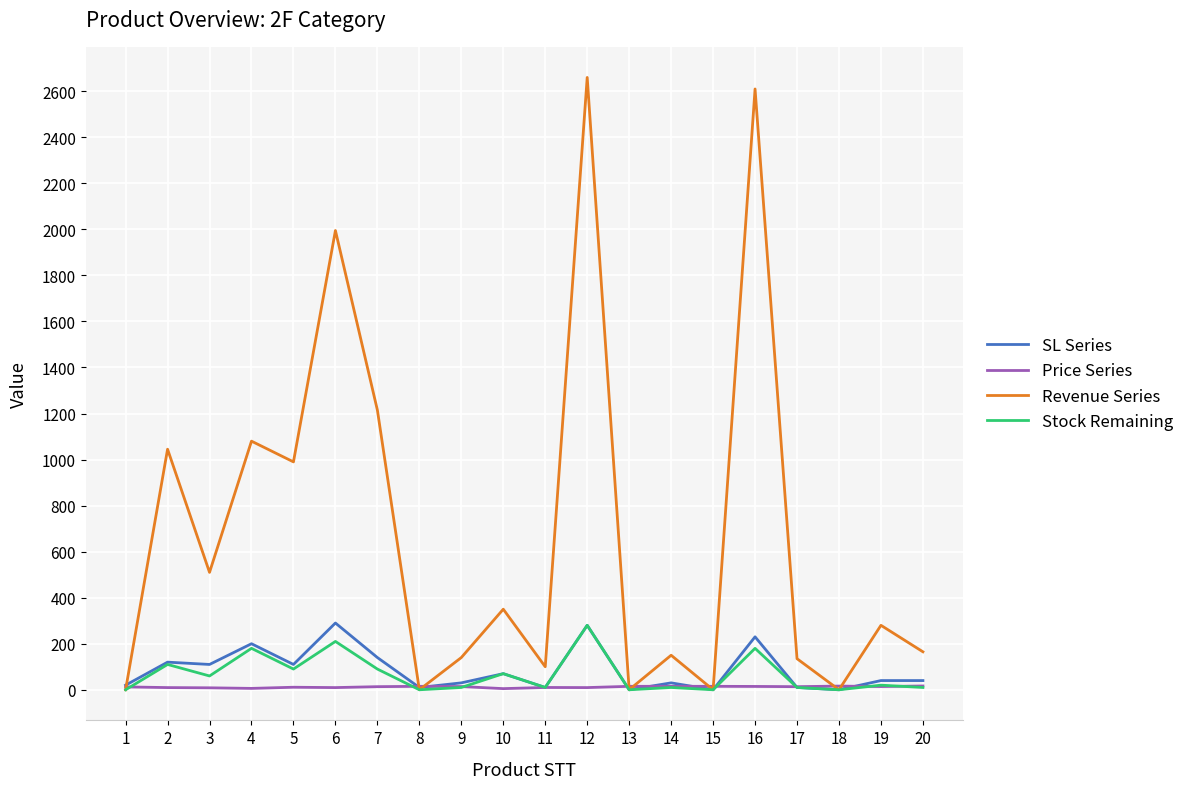

Which series has the widest spread of values?

Revenue Series